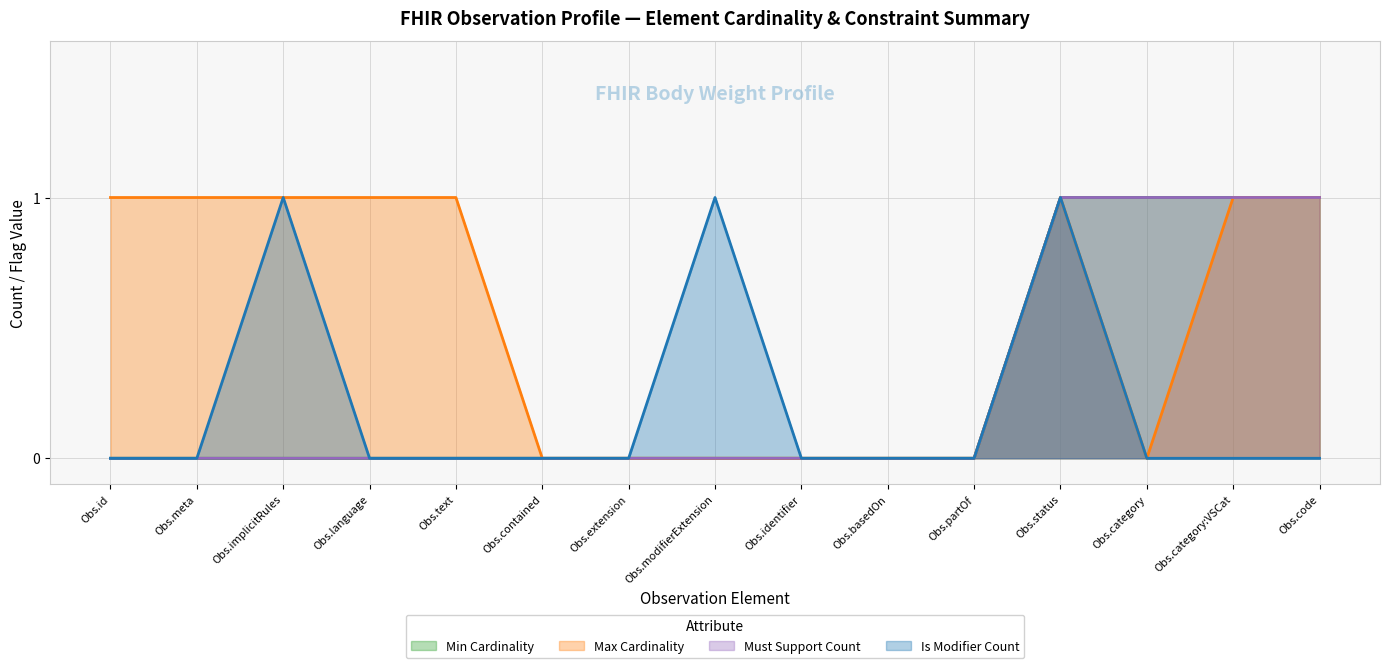

What are all the series names shown in the legend?

Min Cardinality, Max Cardinality, Must Support Count, Is Modifier Count